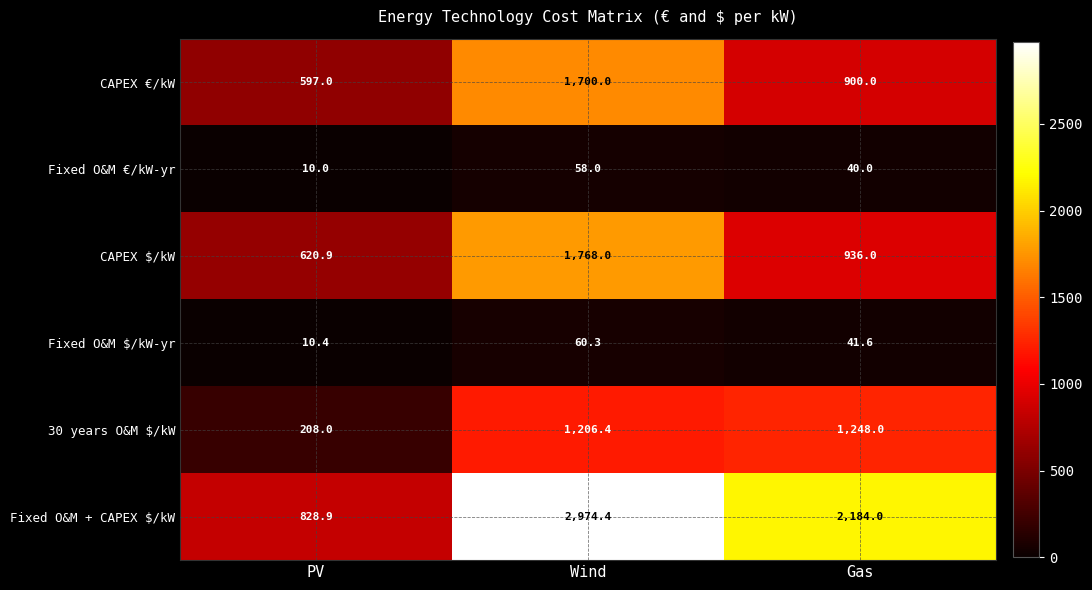

At how many categories does at least one series exceed 250?

3